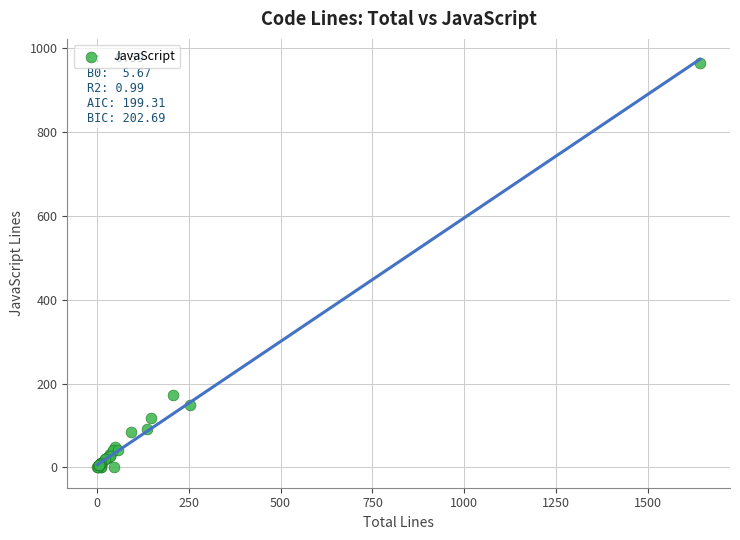

What Y value in the scatter plot is closest to 482?

172